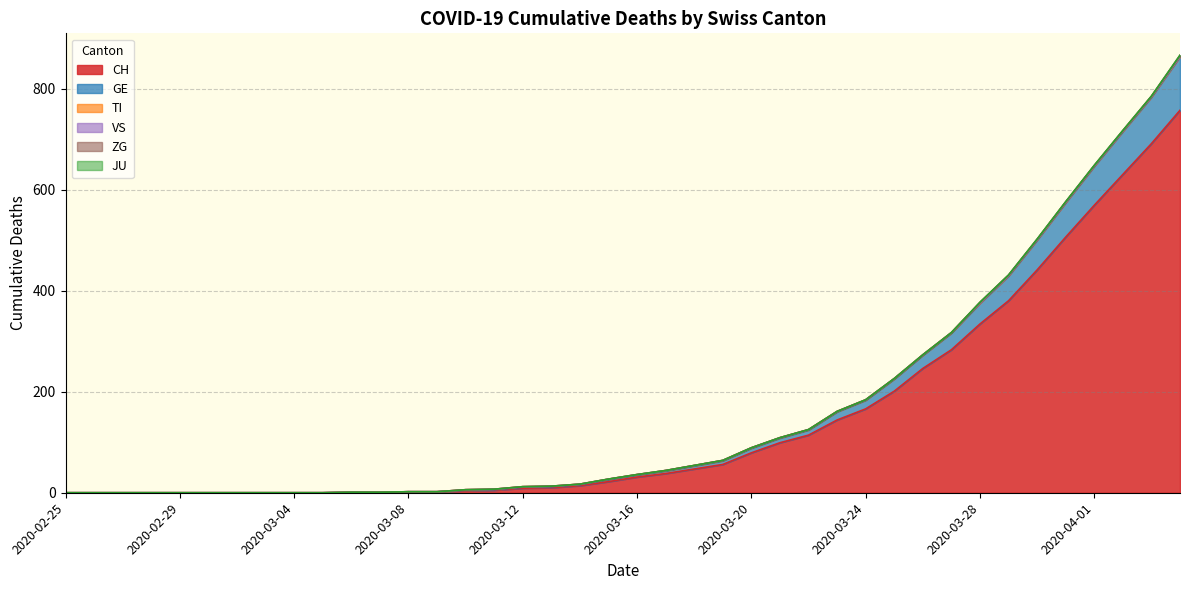

Reading left to right, list all the values displayed in this chart.

CH: 0	0	0	0	0	0	0	0	0	0	1	1	2	2	4	5	9	10	14	22	31	38	47	56	79	99	114	144	166	201	246	283	334	380	441	506	569	630	691	757
TI: 0	0	0	0	0	0	0	0	0	0	0	0	0	0	1	1	1	1	1	1	1	1	1	1	1	1	1	1	1	1	1	1	1	1	1	1	1	1	1	1
GE: 0	0	0	0	0	0	0	0	0	0	0	0	0	0	1	1	2	2	2	4	4	5	6	7	9	9	10	16	17	24	26	33	41	49	59	68	77	85	92	106
JU: 0	0	0	0	0	0	0	0	0	0	0	0	0	0	0	0	0	0	0	0	0	0	0	0	0	0	0	0	0	0	0	0	0	0	0	0	0	0	0	0
VS: 0	0	0	0	0	0	0	0	0	0	0	0	0	0	0	0	0	0	0	0	0	0	0	0	0	0	0	0	0	0	0	0	0	0	0	0	0	0	0	0
ZG: 0	0	0	0	0	0	0	0	0	0	0	0	0	0	0	0	0	0	0	0	0	0	0	0	0	0	0	0	0	0	0	0	1	1	1	1	1	1	1	2